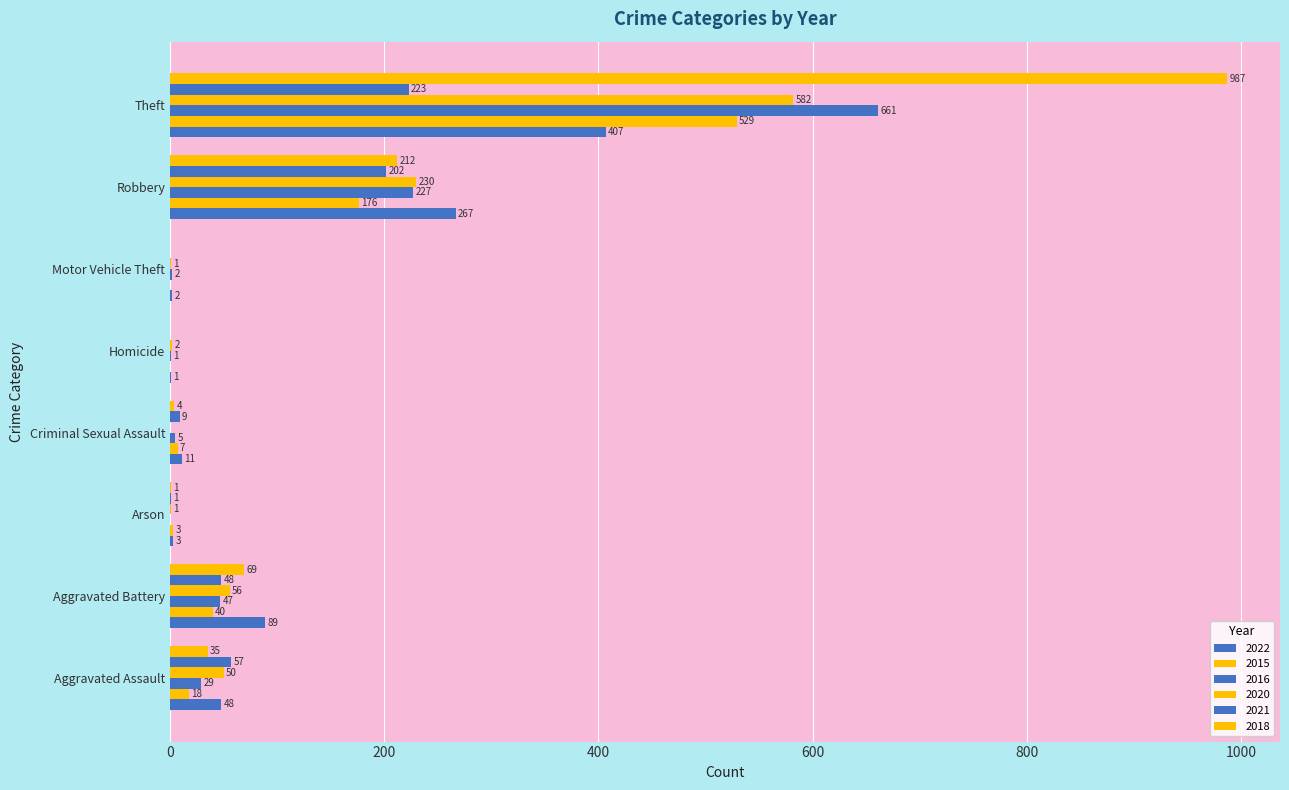

At which category is the sum across all series the highest?

Theft